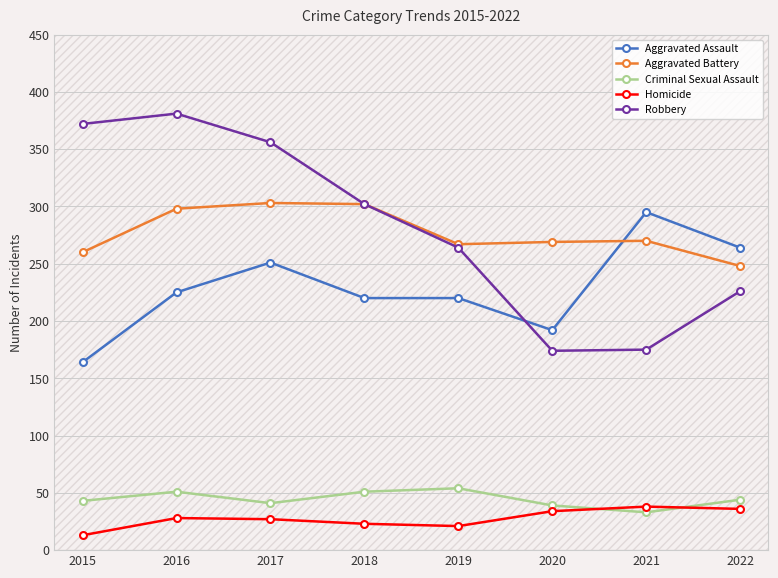

Reading left to right, what are all the values shown in this chart?

Aggravated Assault: 2015=164	2016=225	2017=251	2018=220	2019=220	2020=192	2021=295	2022=264
Aggravated Battery: 2015=260	2016=298	2017=303	2018=302	2019=267	2020=269	2021=270	2022=248
Criminal Sexual Assault: 2015=43	2016=51	2017=41	2018=51	2019=54	2020=39	2021=33	2022=44
Homicide: 2015=13	2016=28	2017=27	2018=23	2019=21	2020=34	2021=38	2022=36
Robbery: 2015=372	2016=381	2017=356	2018=302	2019=264	2020=174	2021=175	2022=226